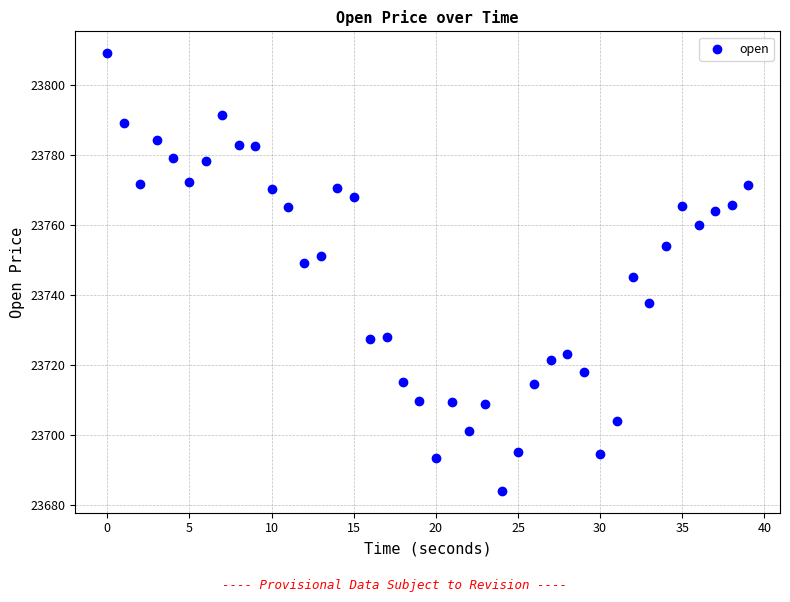

What is the range of Y values (max minus min)?

125.0